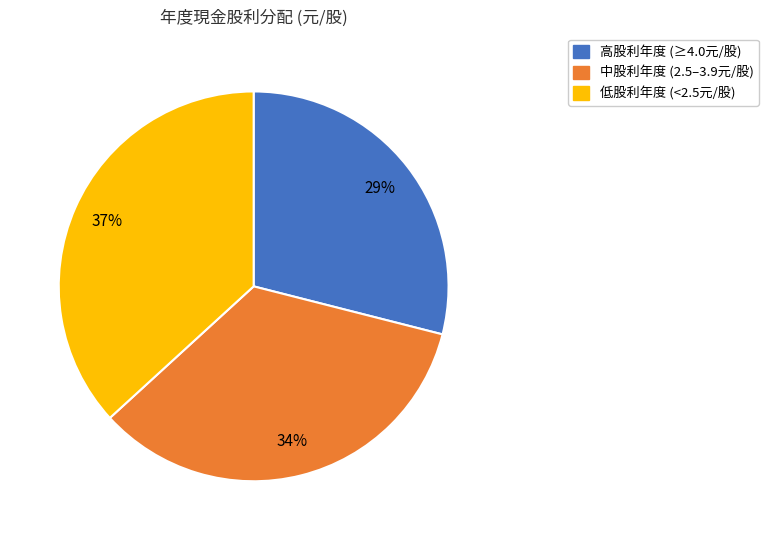

Is there any slice that represents more than half of the pie?

No